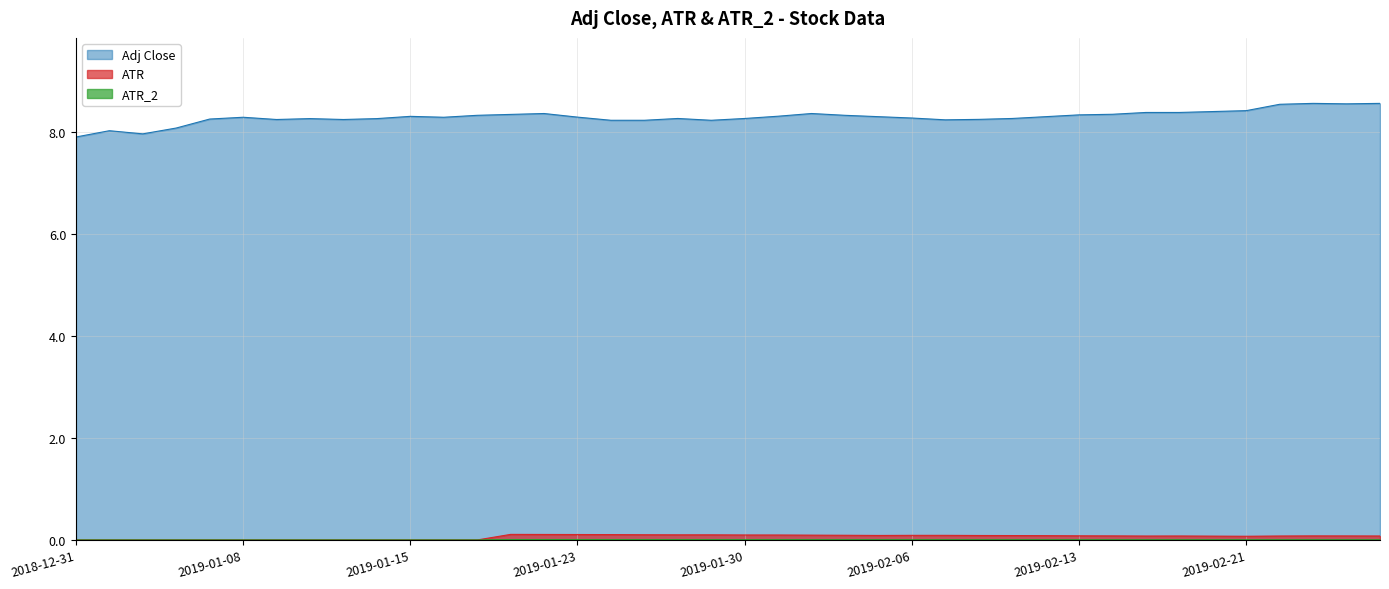

Reading left to right, transcribe all the data shown in this chart.

Adj Close: 7.9	8.0	8.0	8.1	8.2	8.3	8.2	8.3	8.2	8.3	8.3	8.3	8.3	8.3	8.4	8.3	8.2	8.2	8.3	8.2	8.3	8.3	8.4	8.3	8.3	8.3	8.2	8.2	8.3	8.3	8.3	8.3	8.4	8.4	8.4	8.4	8.5	8.6	8.5	8.6
ATR: 0.0	0.0	0.0	0.0	0.0	0.0	0.0	0.0	0.0	0.0	0.0	0.0	0.0	0.1	0.1	0.1	0.1	0.1	0.1	0.1	0.1	0.1	0.1	0.1	0.1	0.1	0.1	0.1	0.1	0.1	0.1	0.1	0.1	0.1	0.1	0.1	0.1	0.1	0.1	0.1
ATR_2: 0.0	0.0	0.0	0.0	0.0	0.0	0.0	0.0	0.0	0.0	0.0	0.0	0.0	0.0	0.0	0.0	0.0	0.0	0.0	0.0	0.0	0.0	0.0	0.0	0.0	0.0	0.0	0.0	0.0	0.0	0.0	0.0	0.0	0.0	0.0	0.0	0.0	0.0	0.0	0.0